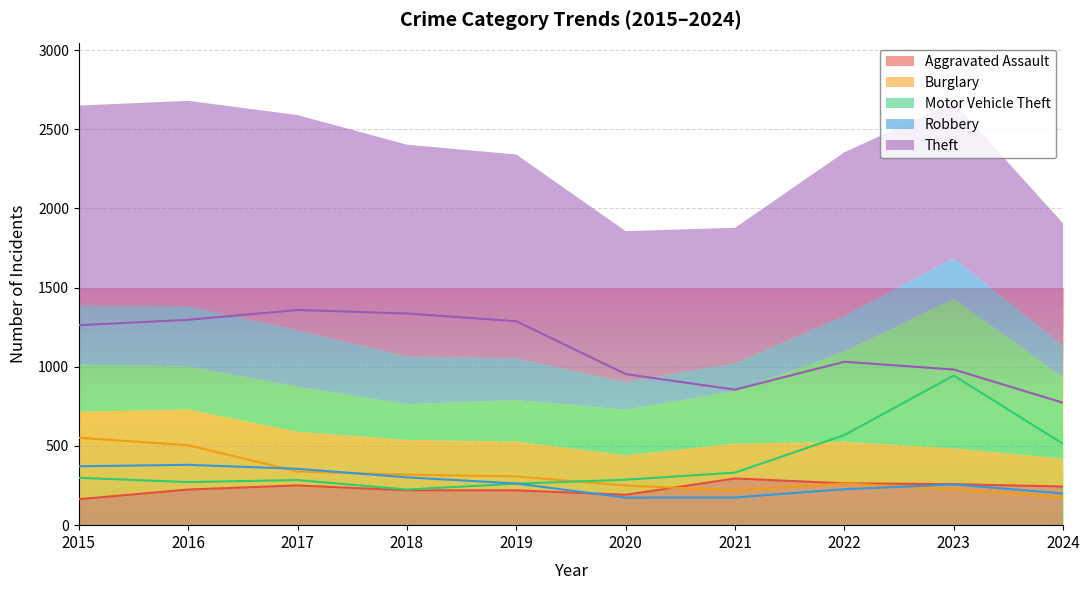

Which series changed the most between 2016 and 2017?

Burglary